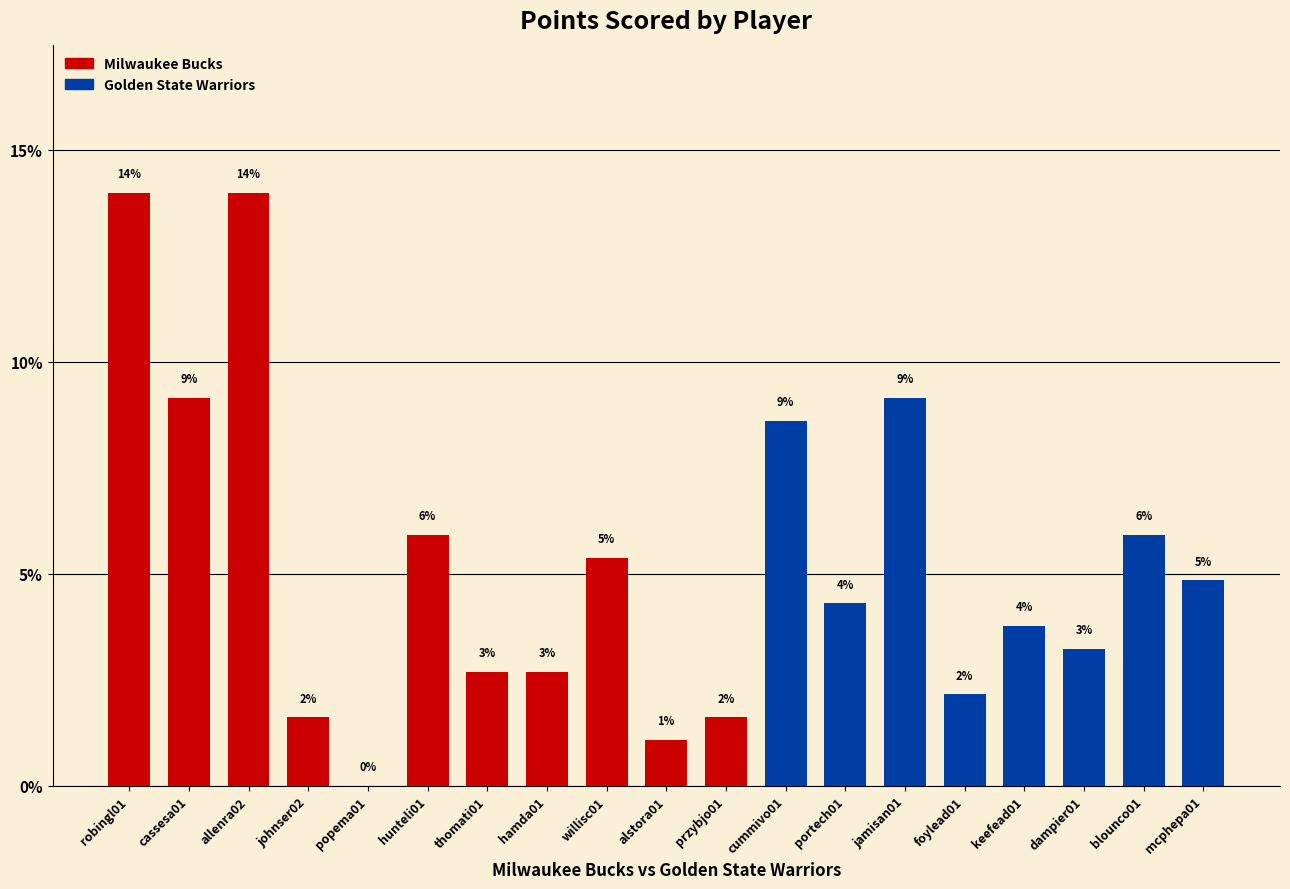

Are the bars horizontal?

No